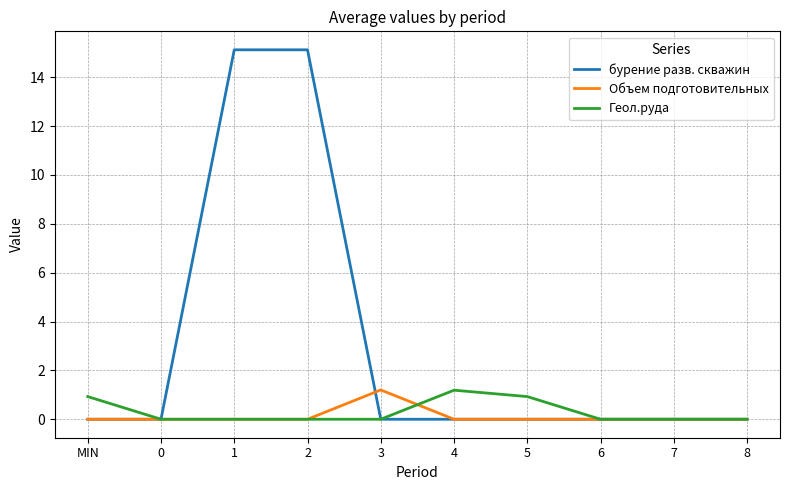

Which series has the widest spread of values?

бурение разв. скважин